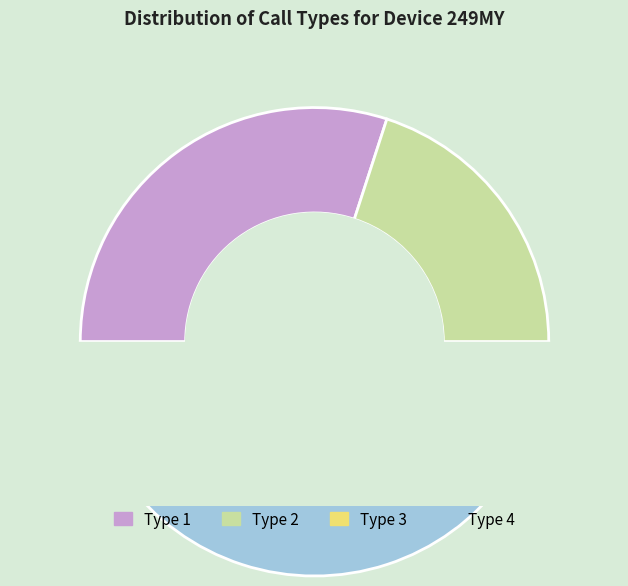

To the nearest percent, what is the difference between the Type 4 and Type 3 slice percentages?

30%